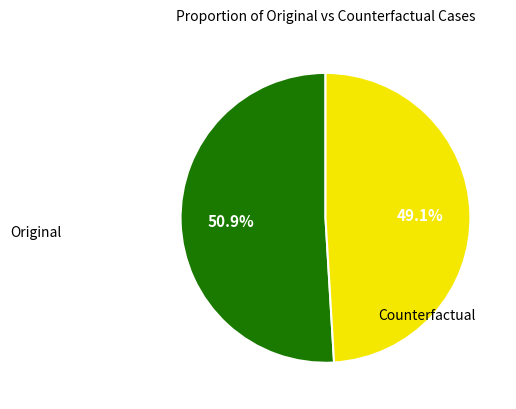

How many segments does this pie chart have?

2